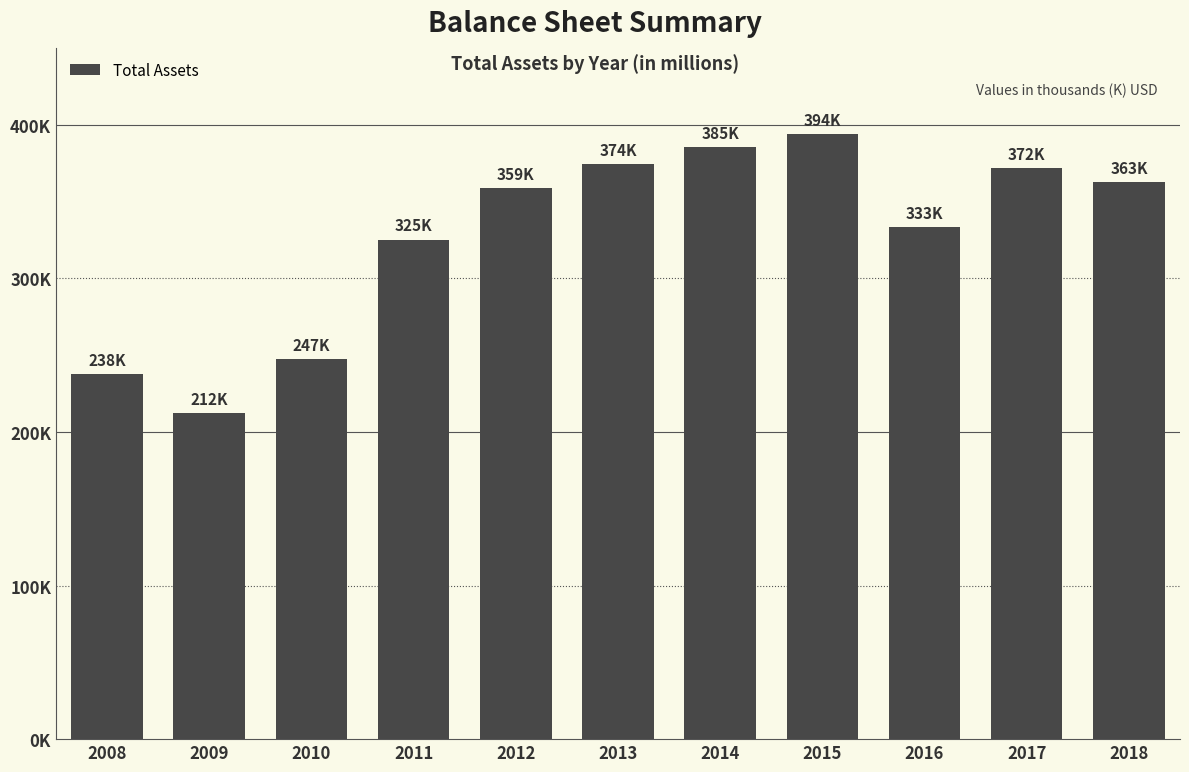

Which has a higher value, 2011 or 2012?

2012